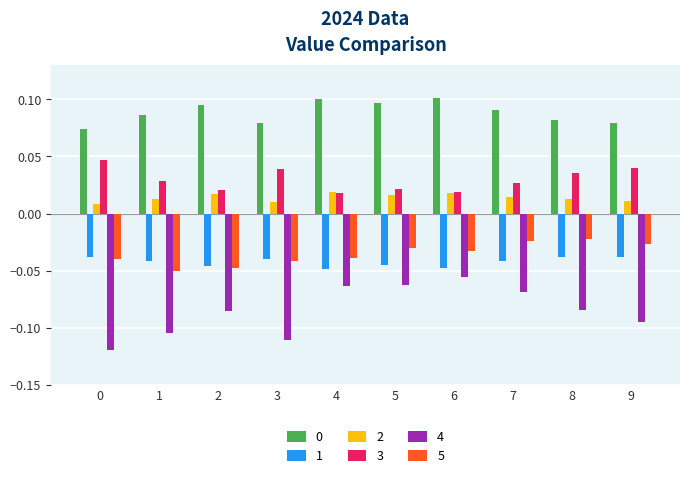

What is the sum of all 1 values?

-0.4